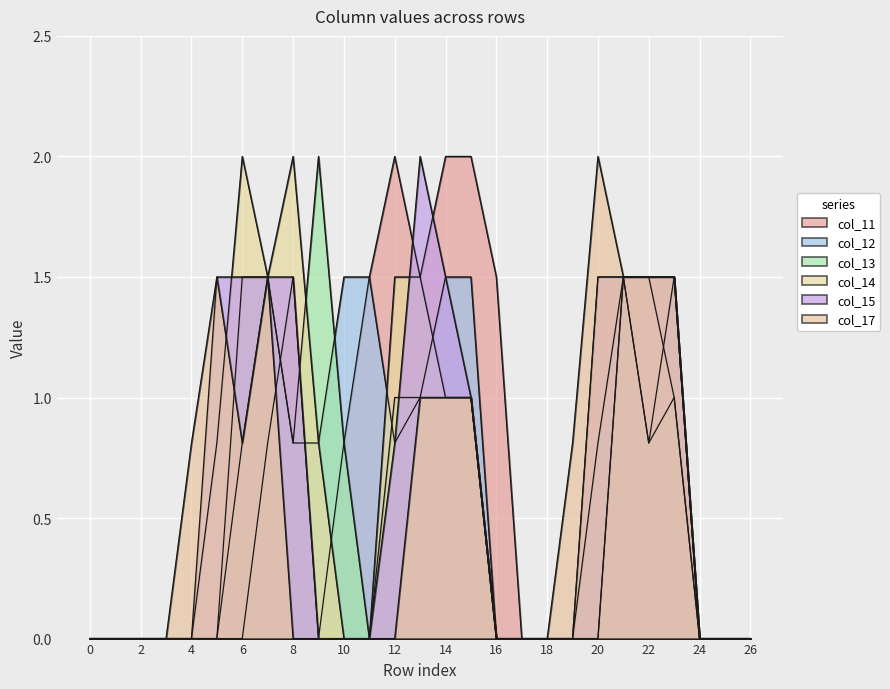

At how many categories does at least one series exceed 1?

16